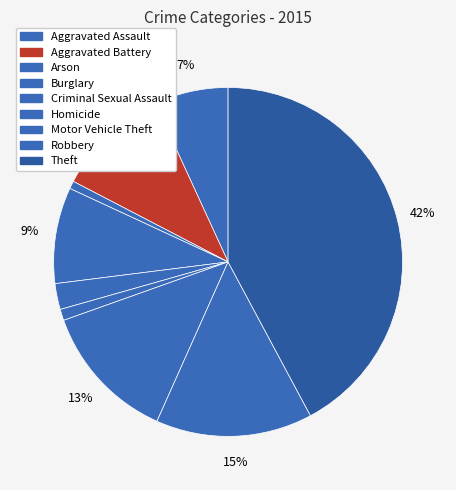

To the nearest percent, what is the difference between the Motor Vehicle Theft and Homicide slice percentages?

12%